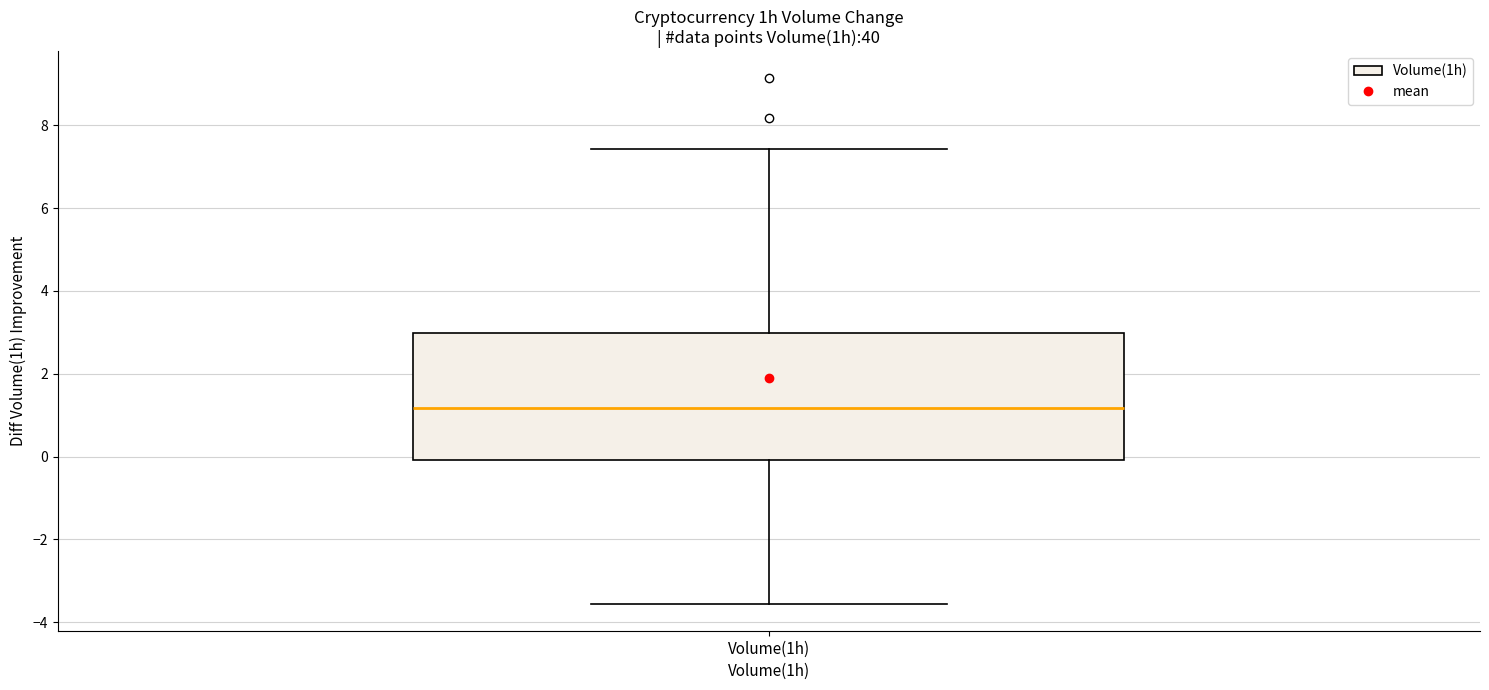

Where does the upper whisker of the box for Volume(1h) end on the y-axis? The values are not printed on the chart, so give them approximately, as read against the axis.

7.4